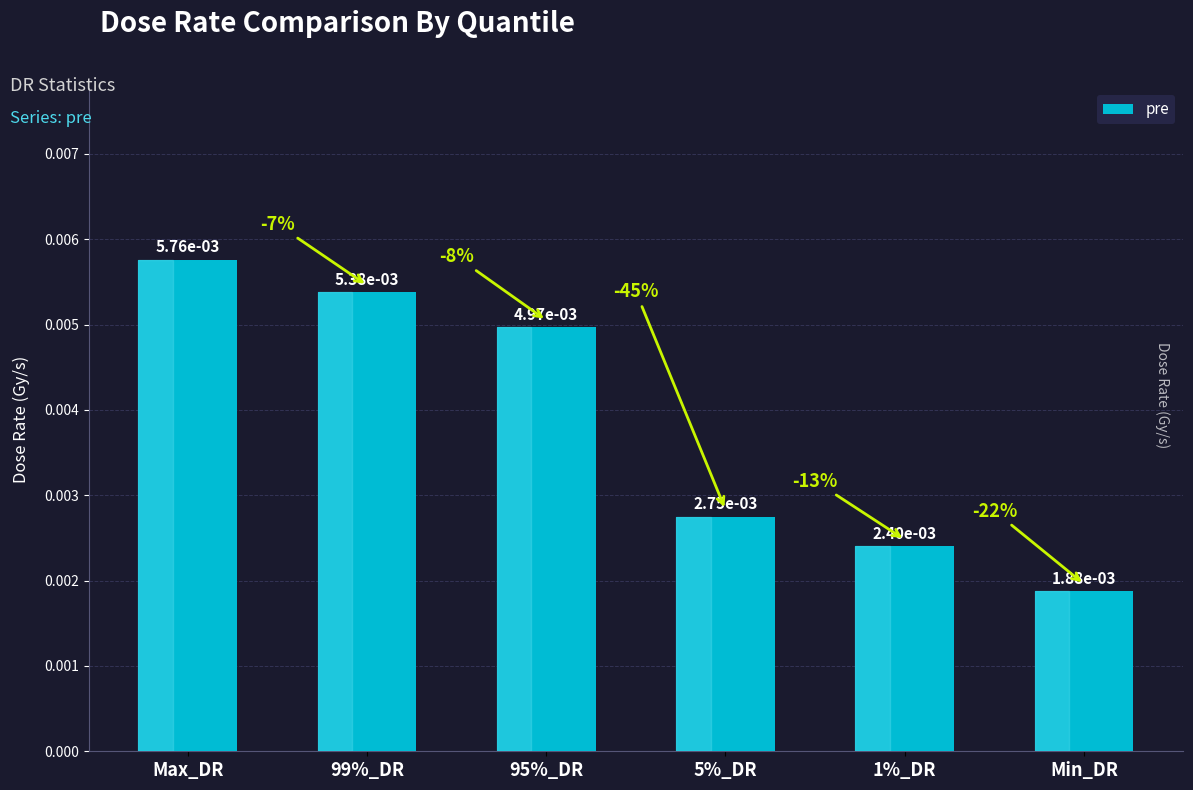

What position from the left is 1%_DR?

5